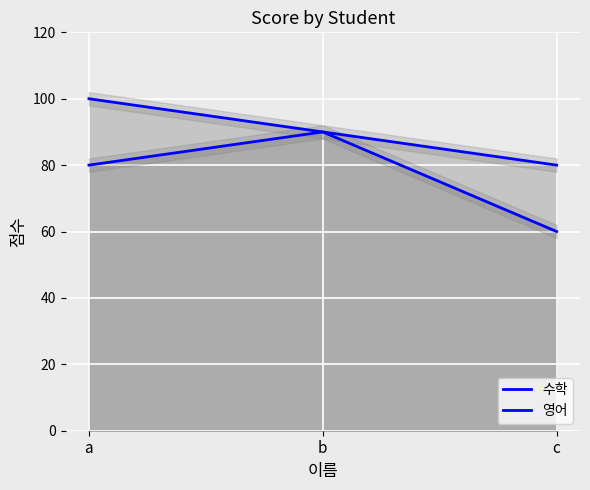

Which category has the lowest value across all series?

c